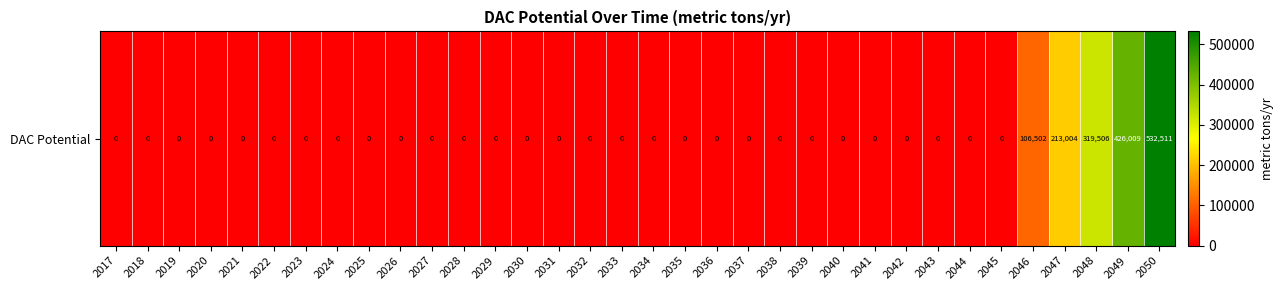

What is the difference between the second highest and second lowest values?

426008.6